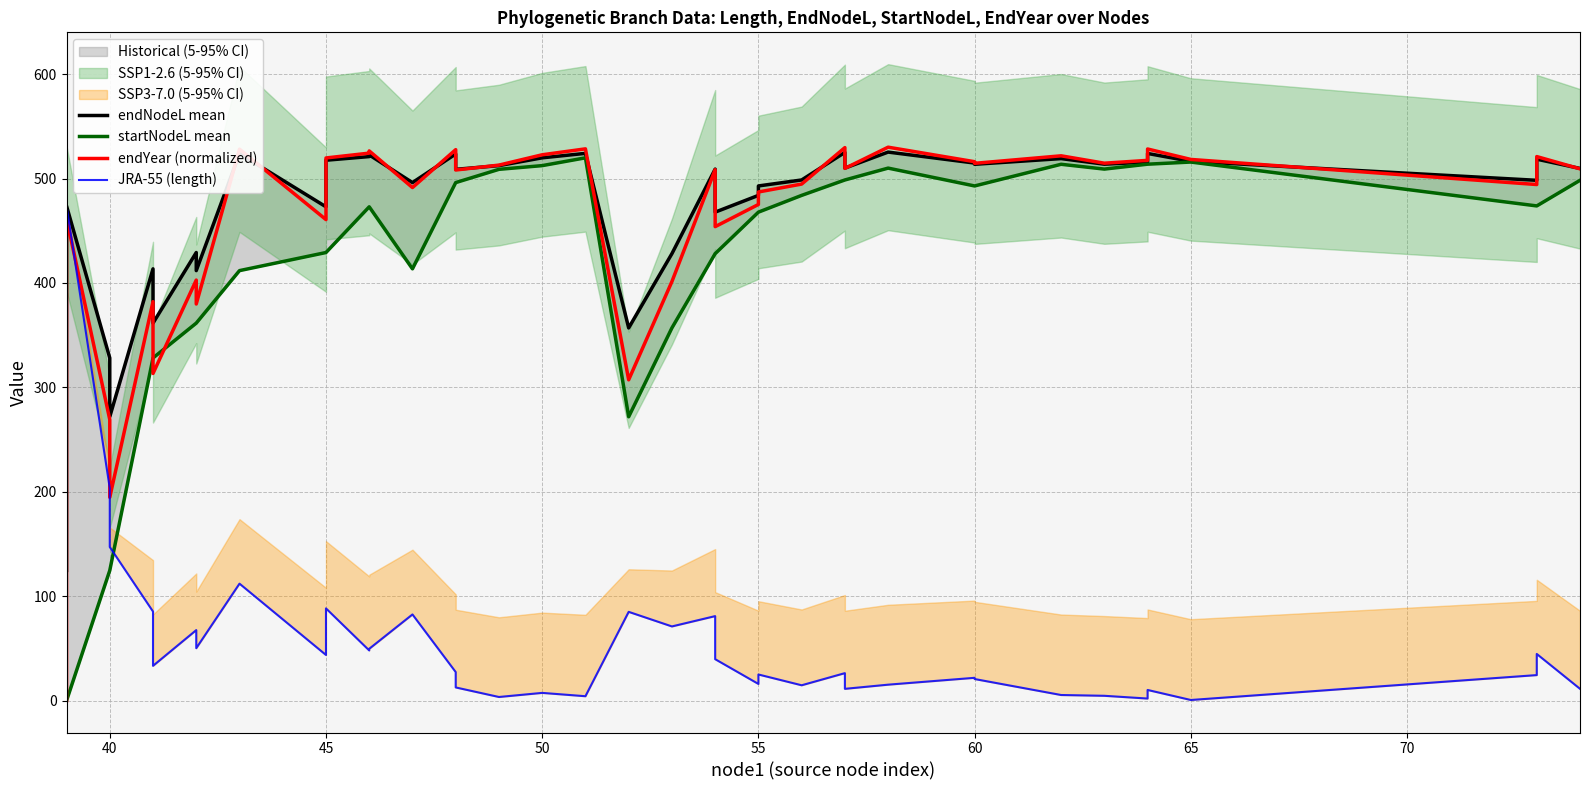

What is the average value of the endYear (normalized) series?

460.6